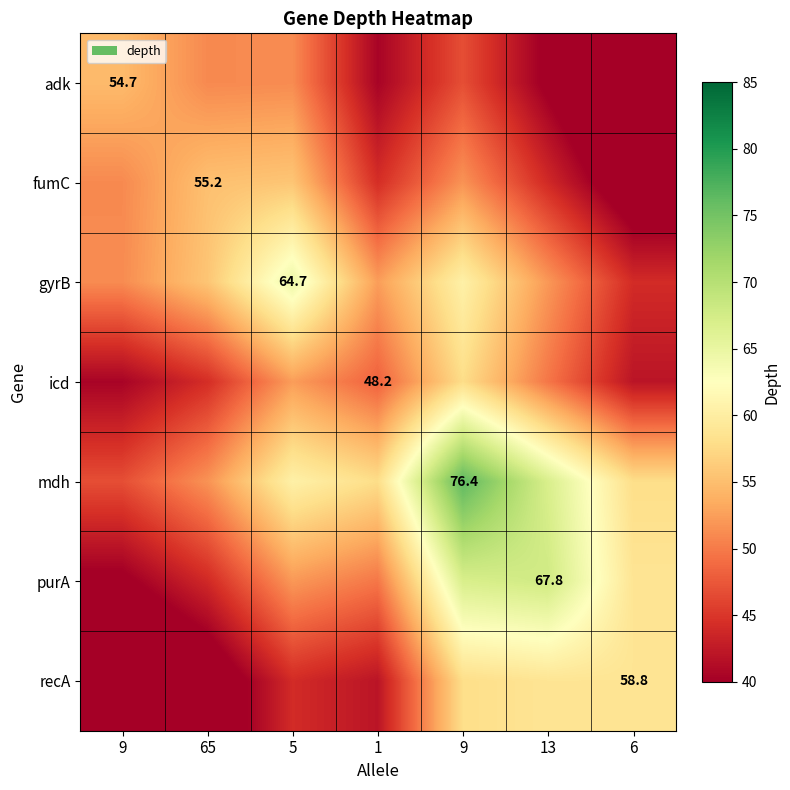

How many data points in gyrB are less than 52?

2